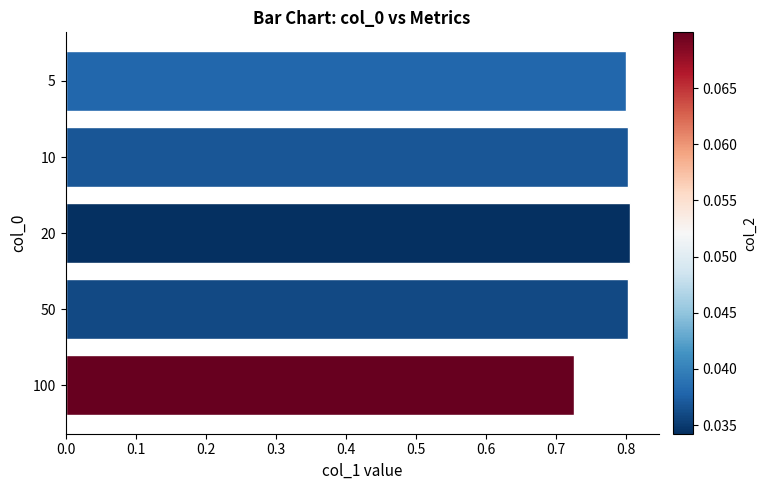

What is the average value?

0.8